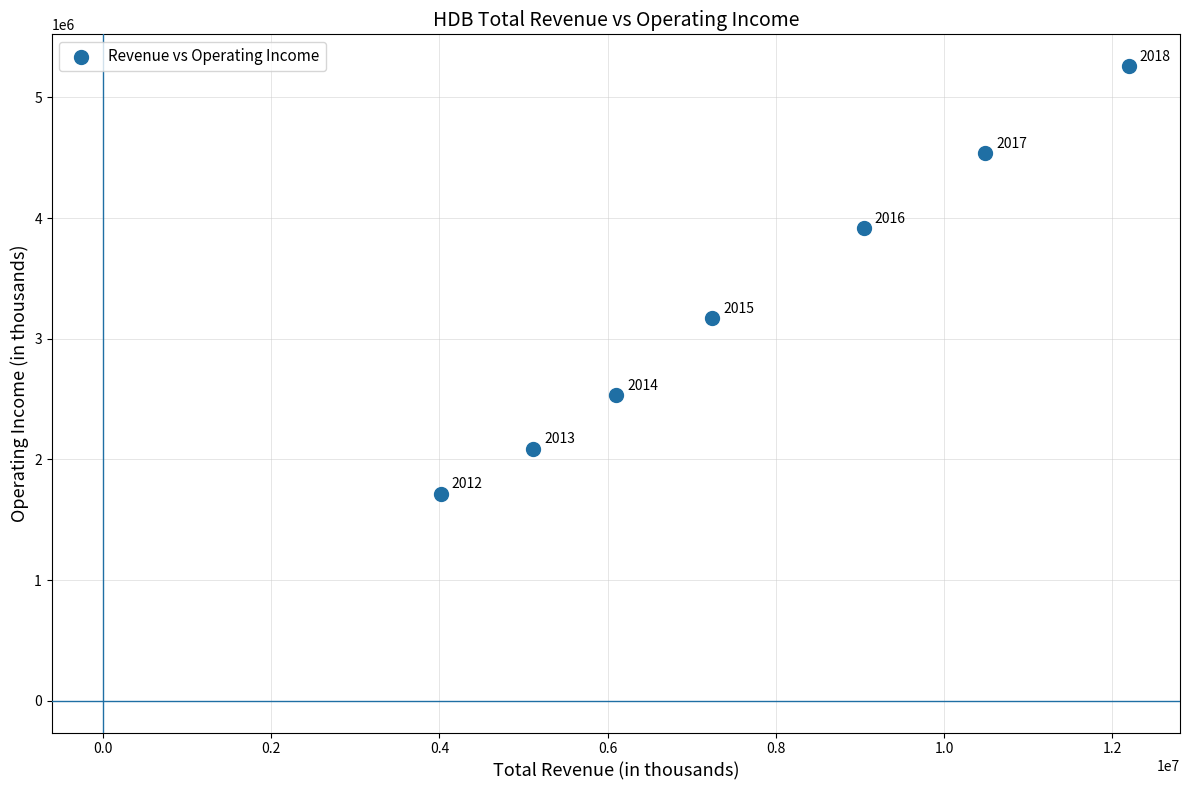

What Y value in the scatter plot is closest to 3487100?

3169300